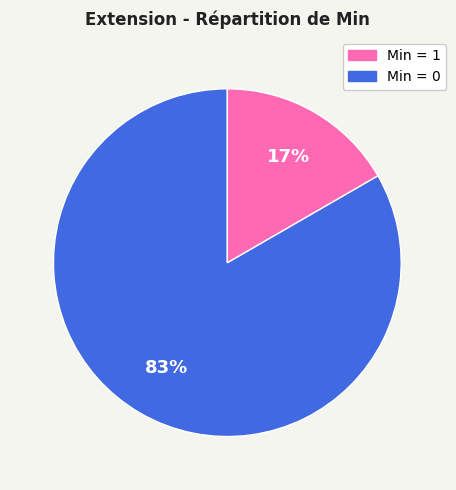

Is there a majority slice in this chart?

Yes